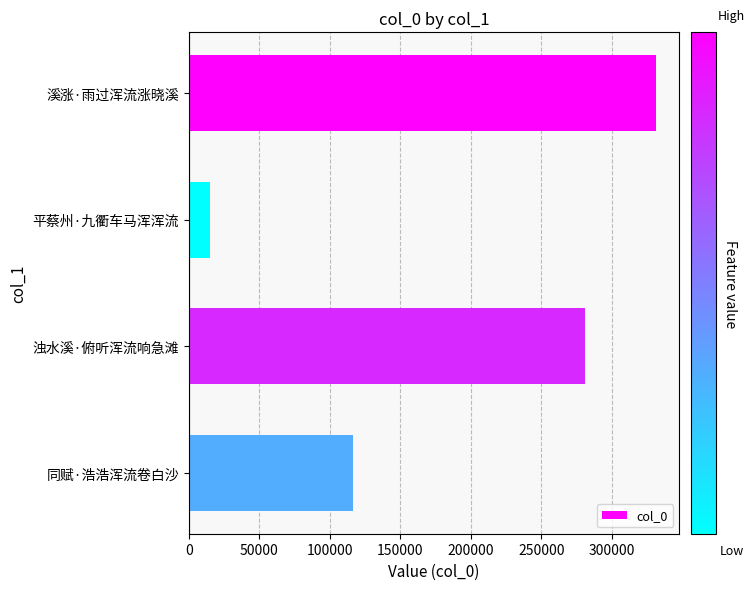

What is the difference between the second highest and second lowest values?

164671